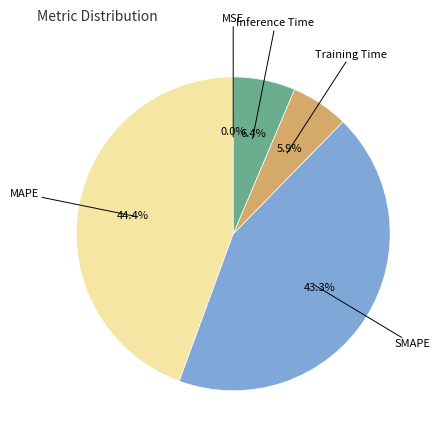

Is there any slice that represents more than half of the pie?

No